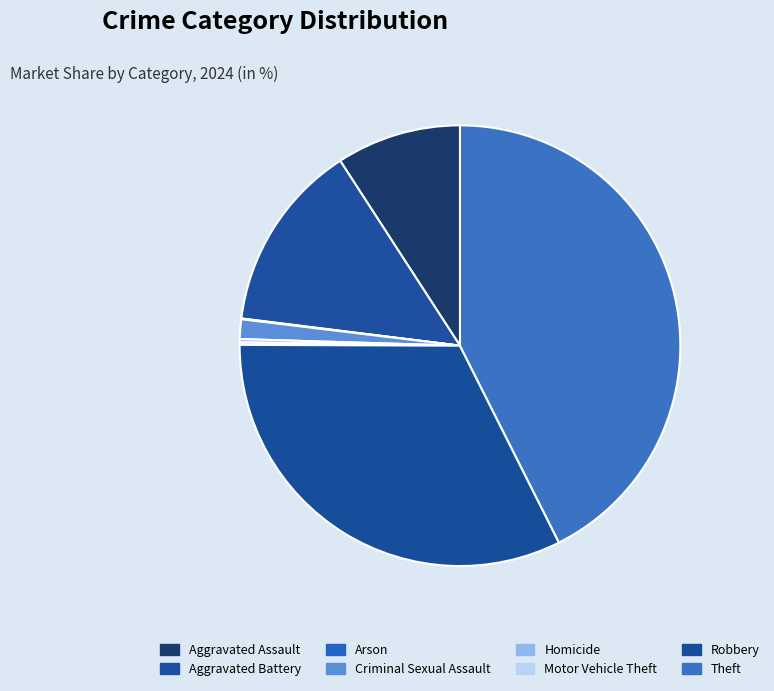

Which slice is the largest?

Theft